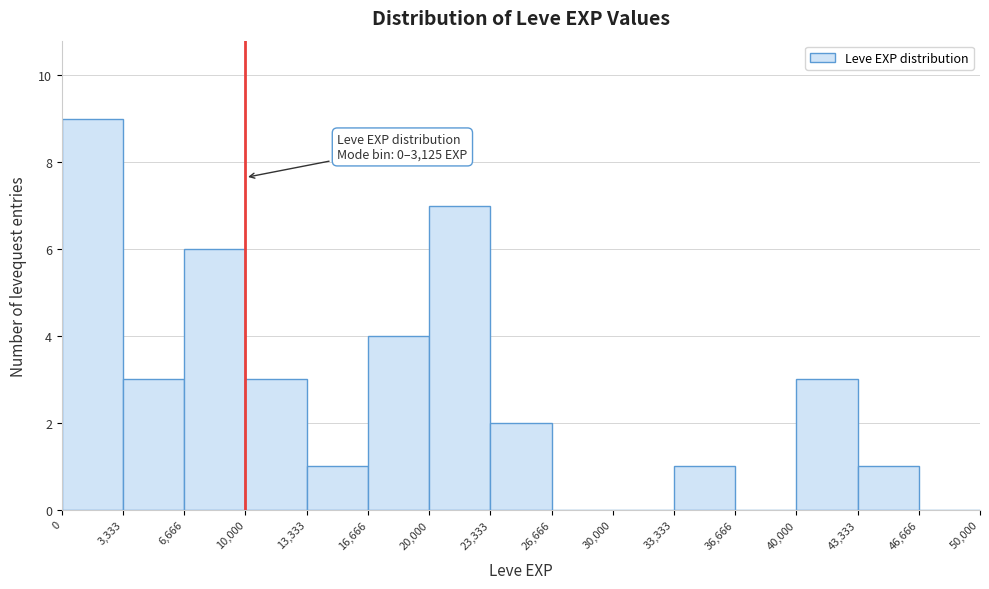

Which range on the x-axis has the tallest bar?

0 to 3,333